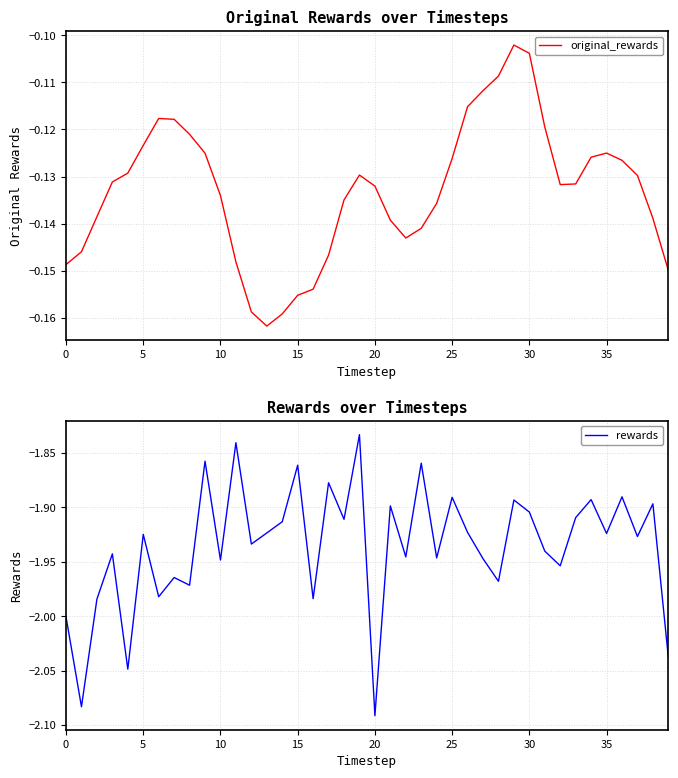

Which label corresponds to the smallest value in the chart?

20